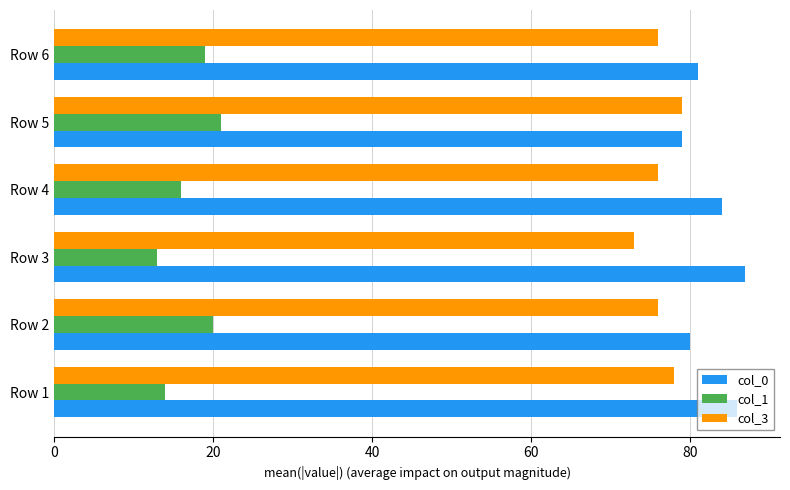

What is the difference between the highest and lowest values at Row 6?

62